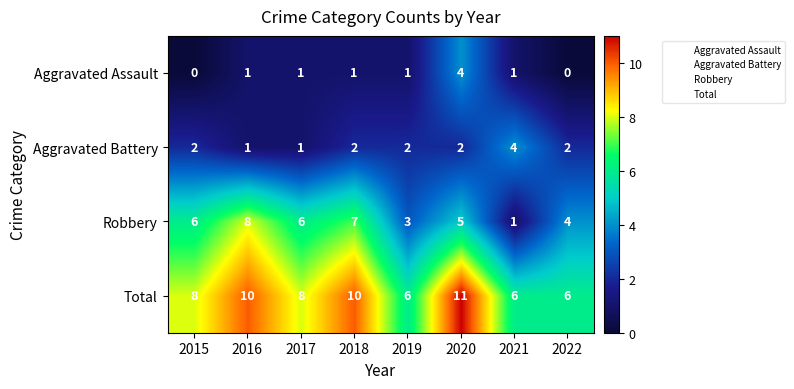

What is the difference between the highest and lowest values at 2016?

9